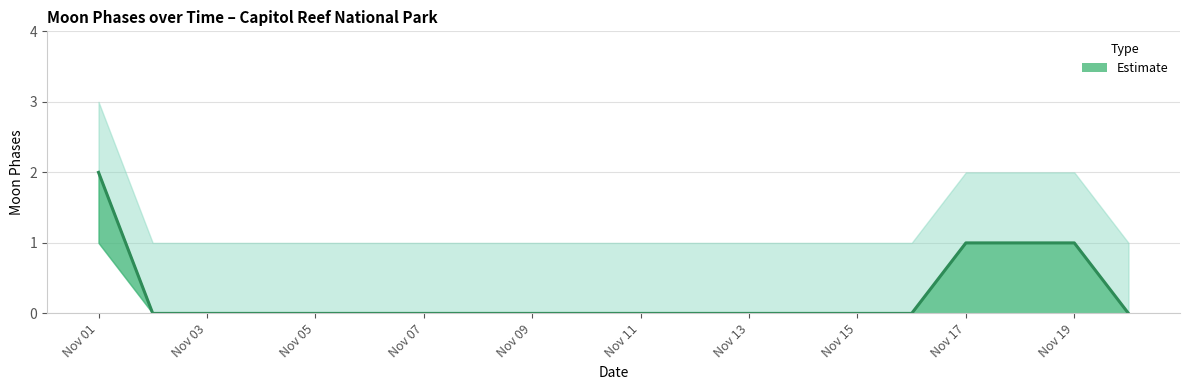

Which category has the lowest value in the Moon Phases series?

2022-11-02